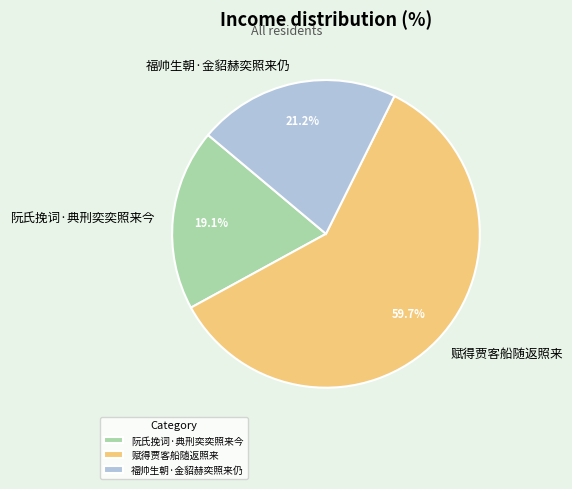

Rank the categories by value from lowest to highest.

阮氏挽词·典刑奕奕照来今, 福帅生朝·金貂赫奕照来仍, 赋得贾客船随返照来